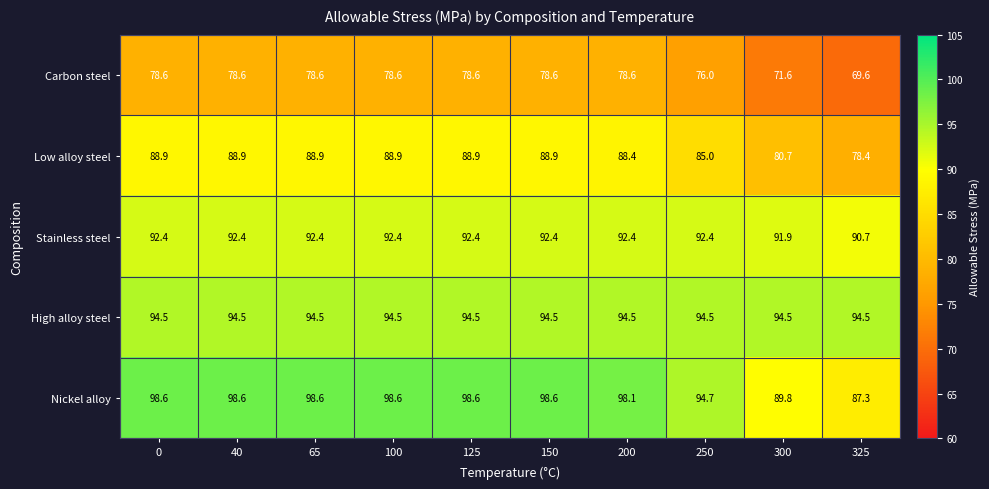

What is the smallest value displayed?

69.6